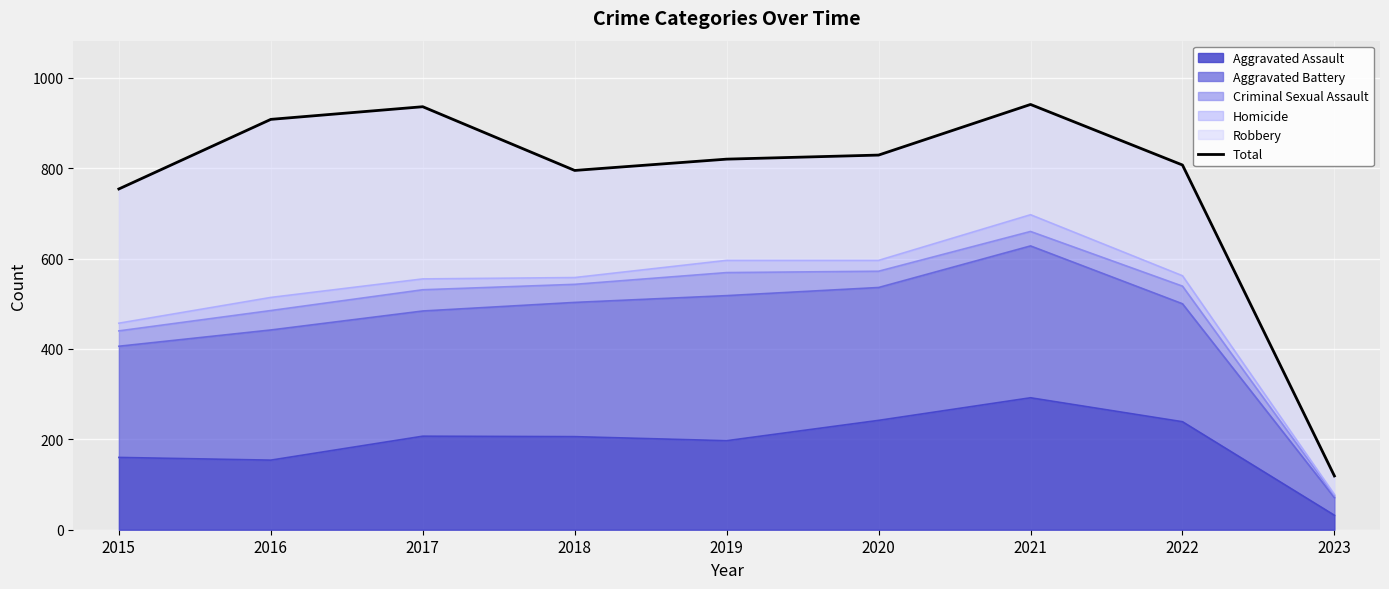

Approximately how many times larger is the value at 2021 compared to 2023?

7.9